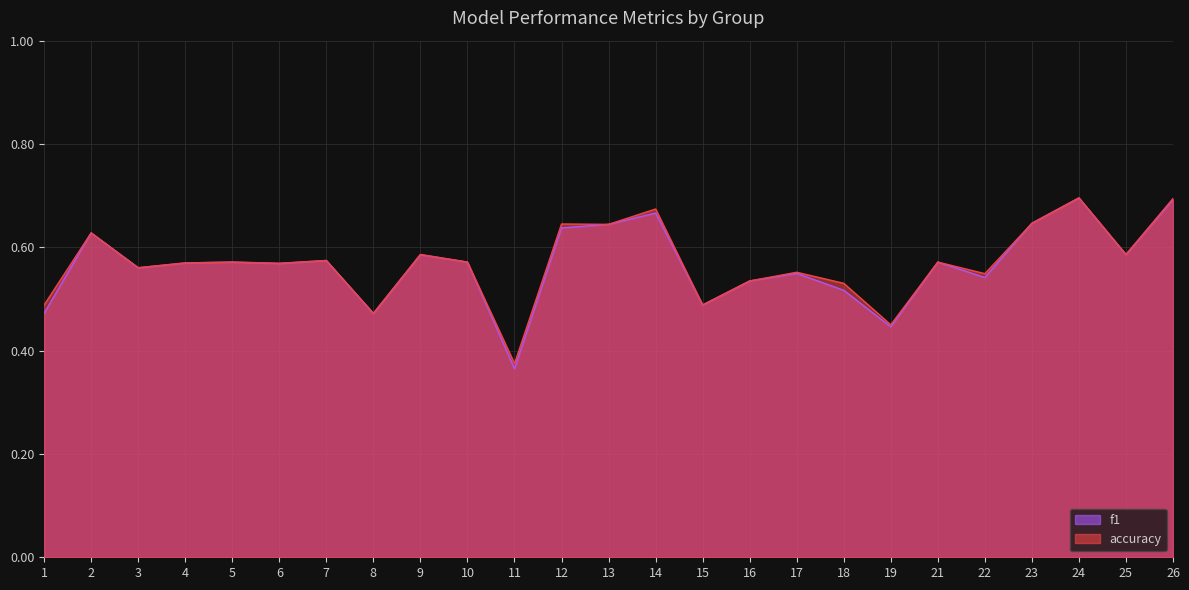

How many interior local peaks does the accuracy series have?

9